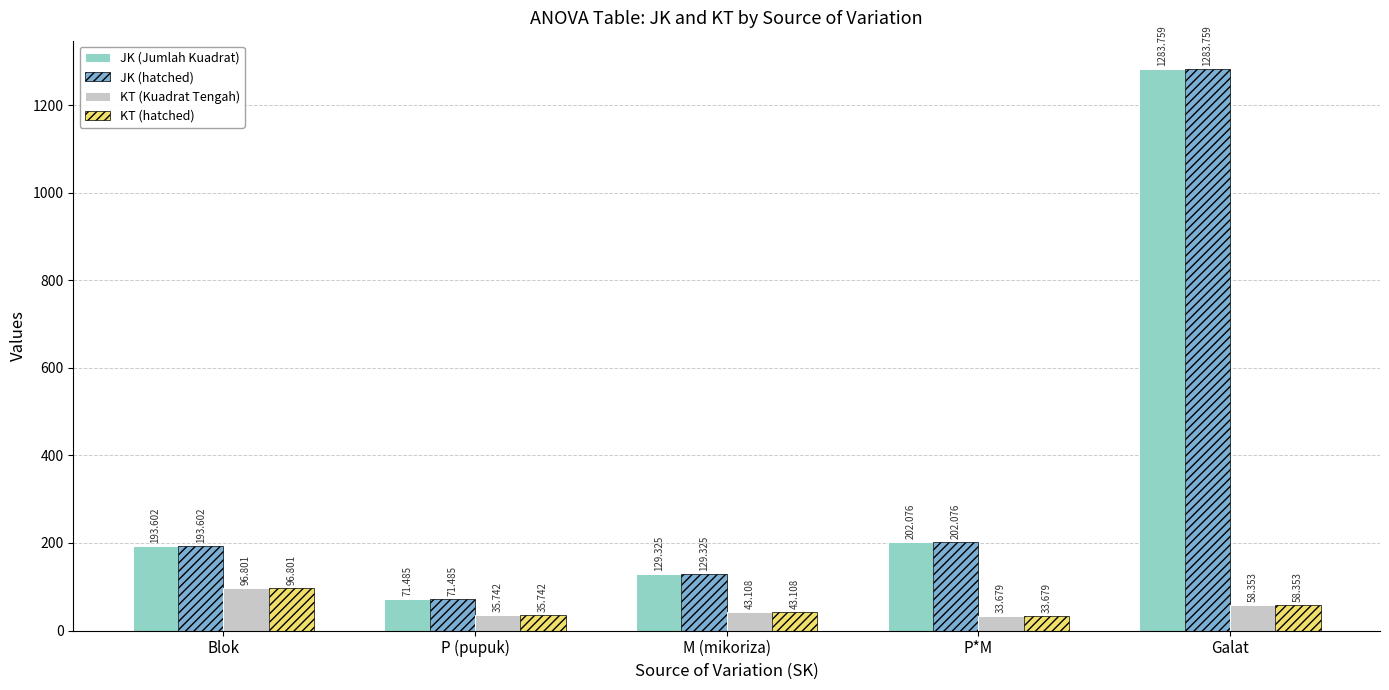

What is the value of the JK (Jumlah Kuadrat) bar at the 1st from the left?

193.6